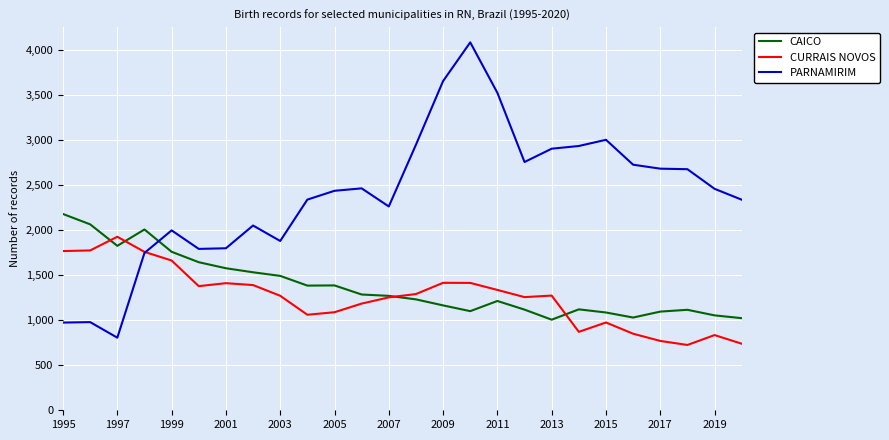

Does the chart have visible grid lines?

Yes